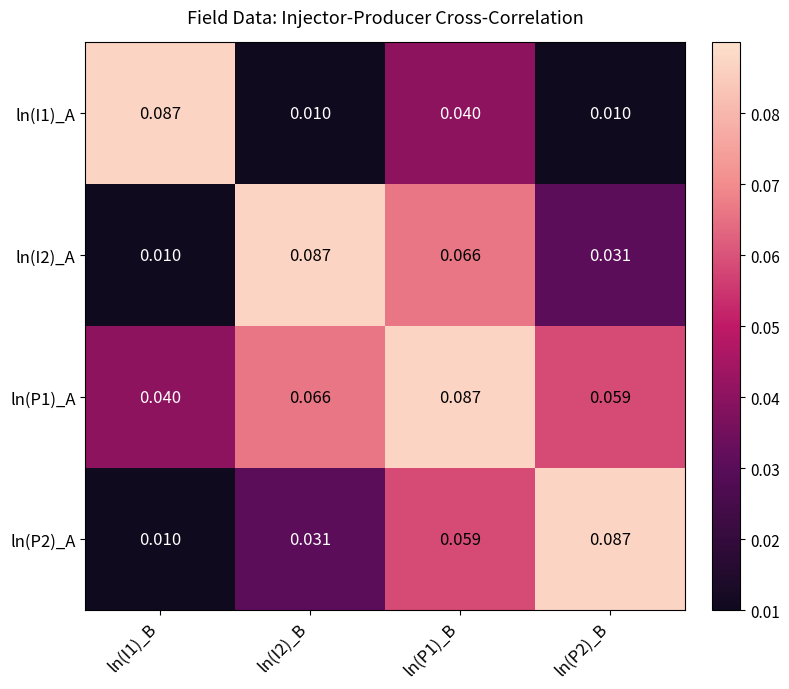

Rank the series at ln(P2)_B from lowest to highest value.

ln(I1)_A, ln(I2)_A, ln(P1)_A, ln(P2)_A